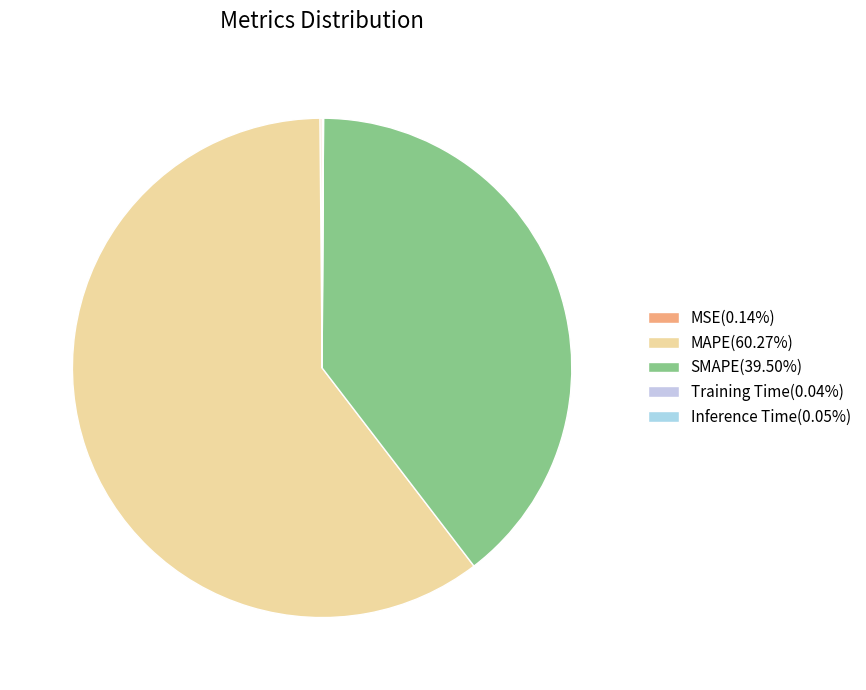

Rank the categories by value from lowest to highest.

Training Time, Inference Time, MSE, SMAPE, MAPE